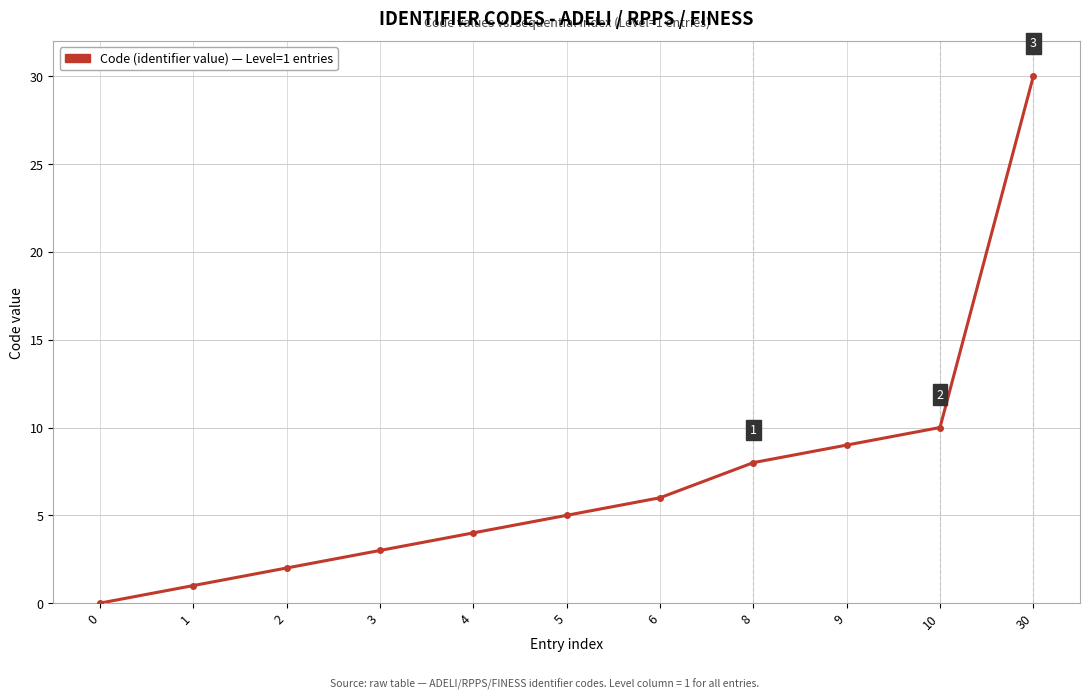

Is it true that the value at 4 is 4?

True